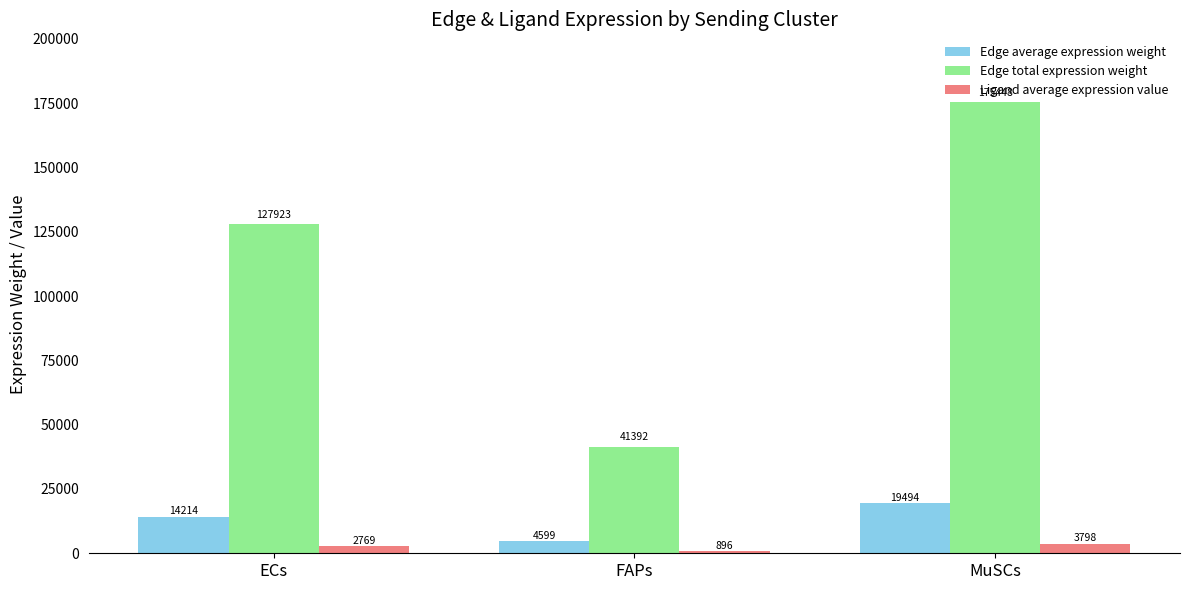

What value does the Ligand average expression value series have at ECs?

2769.5